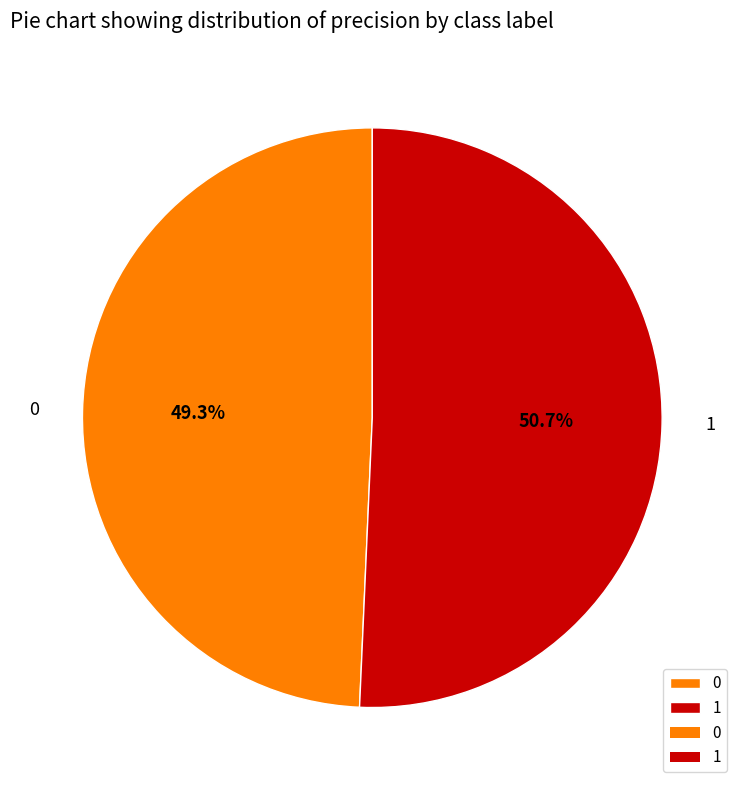

To the nearest percent, what percentage of the pie is 0?

49%